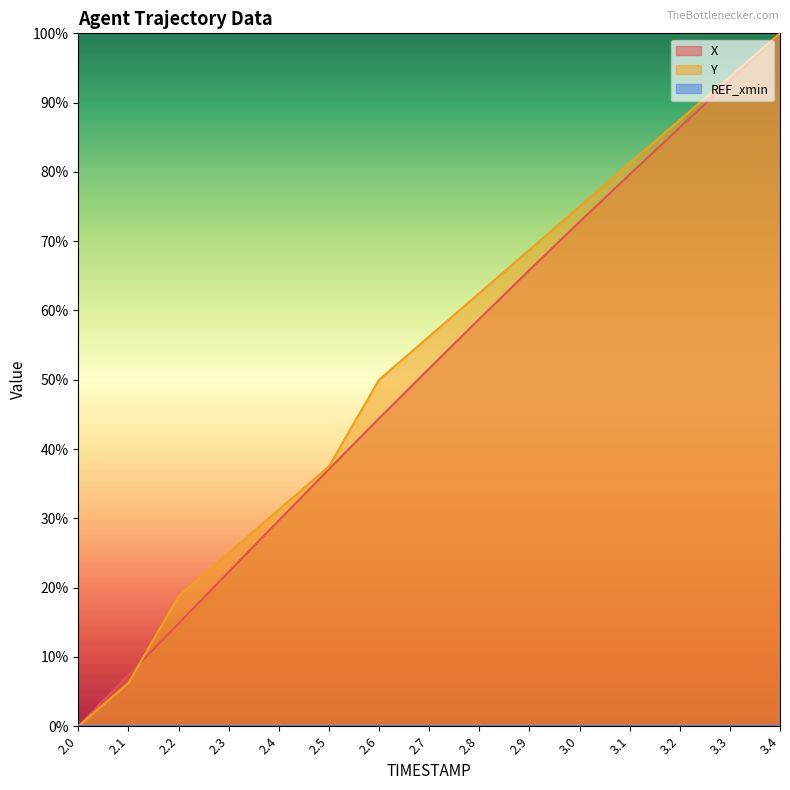

Reading left to right, list all the values displayed in this chart.

X: 2.0=0.0	2.1=0.1	2.2=0.1	2.3=0.2	2.4=0.3	2.5=0.4	2.6=0.4	2.7=0.5	2.8=0.6	2.9=0.7	3.0=0.7	3.1=0.8	3.2=0.9	3.3=0.9	3.4=1.0
Y: 2.0=0.0	2.1=0.1	2.2=0.2	2.3=0.2	2.4=0.3	2.5=0.4	2.6=0.5	2.7=0.6	2.8=0.6	2.9=0.7	3.0=0.8	3.1=0.8	3.2=0.9	3.3=0.9	3.4=1.0